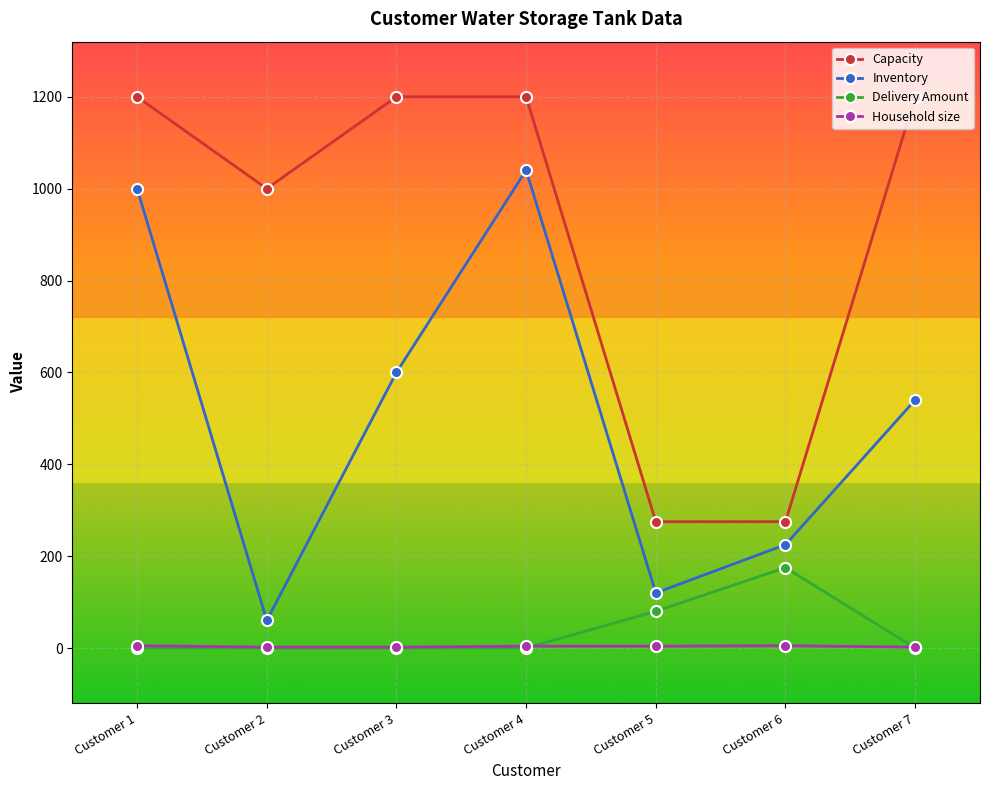

What is the difference between the maximum and minimum values in the Household size series?

3